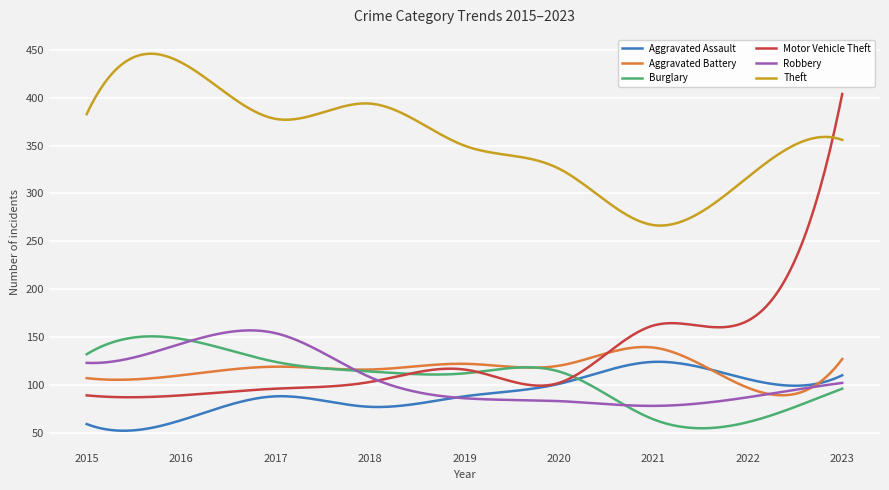

True or false: Theft and Aggravated Battery intersect in this chart.

False